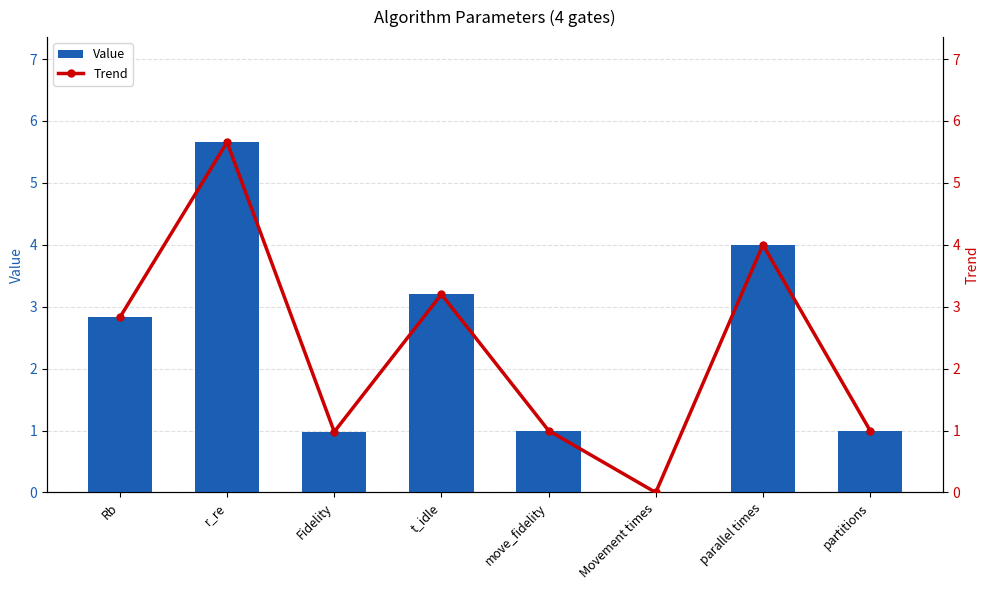

Reading left to right, what are all the values shown in this chart?

Value: Rb=2.8	r_re=5.7	Fidelity=1.0	t_idle=3.2	move_fidelity=1.0	Movement times=0.0	parallel times=4.0	partitions=1.0
Trend: Rb=2.8	r_re=5.7	Fidelity=1.0	t_idle=3.2	move_fidelity=1.0	Movement times=0.0	parallel times=4.0	partitions=1.0